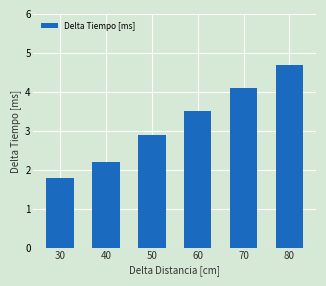

What is the value of the 1st bar from the left?

1.8